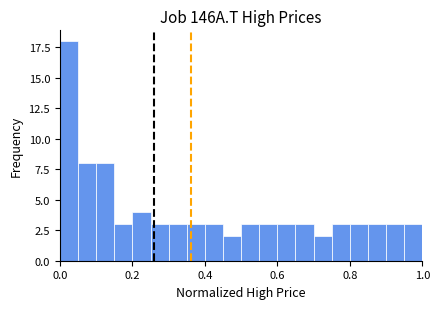

Read against the x-axis, roughly where is the centre of the tallest bar?

0.02